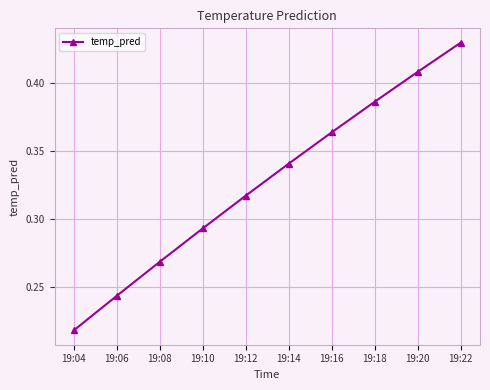

Which category has the highest value across all series?

19:22